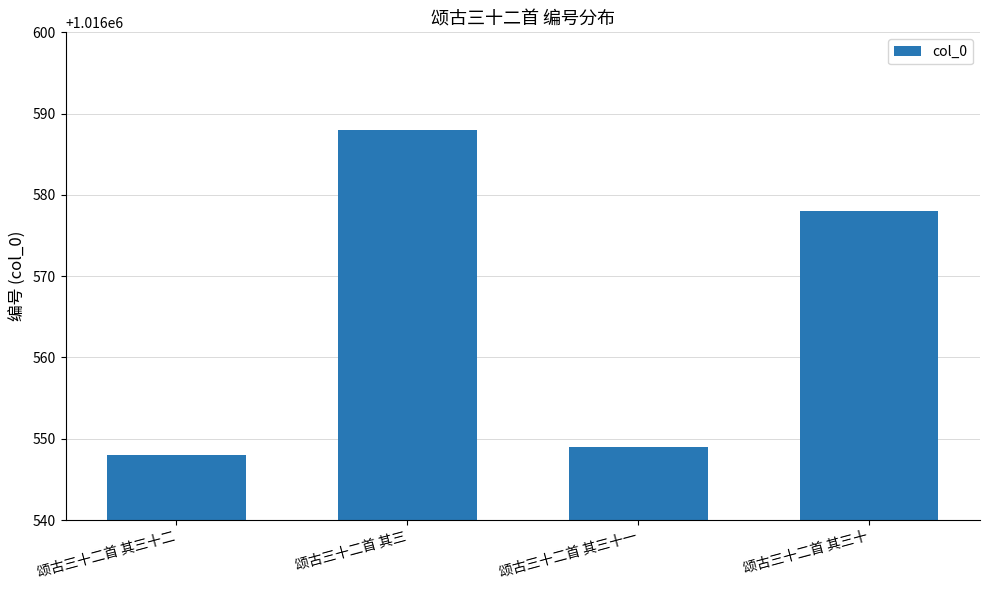

What is the sum of the values at 颂古三十二首 其三 and 颂古三十二首 其三十?

2033166